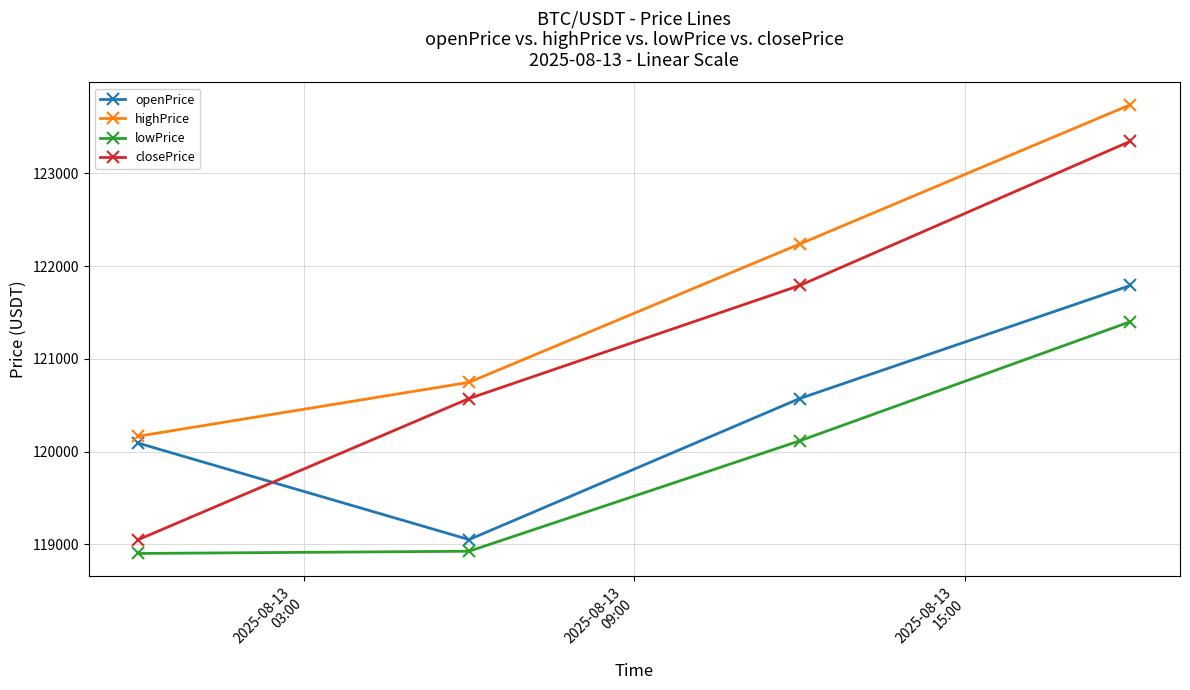

What is the maximum value shown in the chart?

123742.2